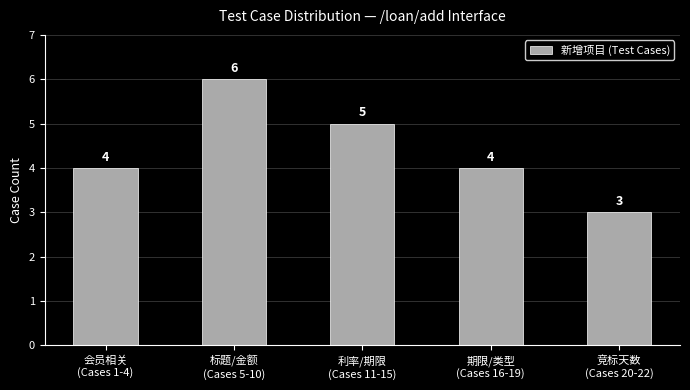

What is the greatest value displayed?

6